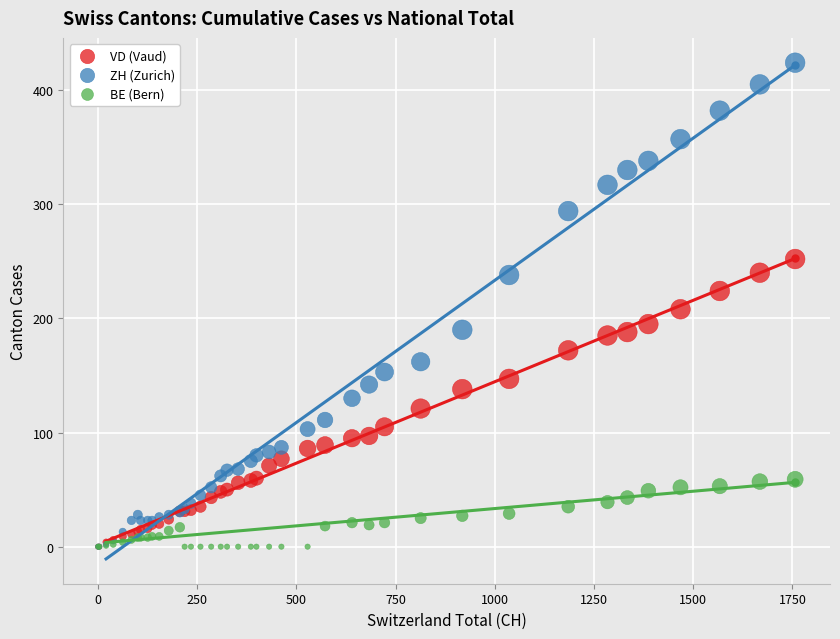

Which series has the widest spread of Y values?

ZH (Zurich)